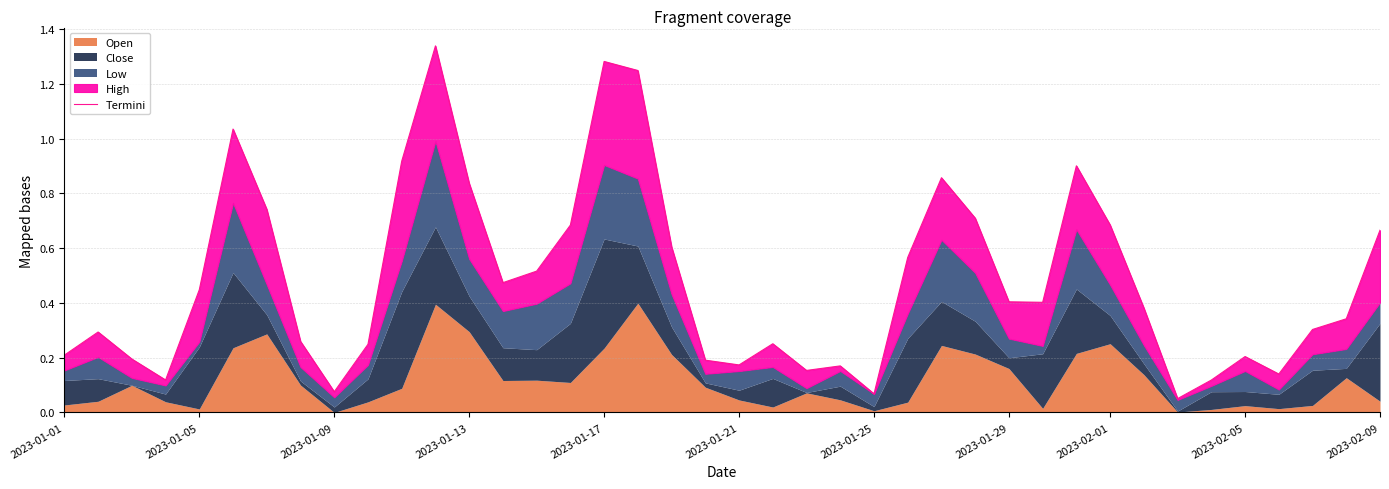

What is the value of the 28th point from the left?

0.7